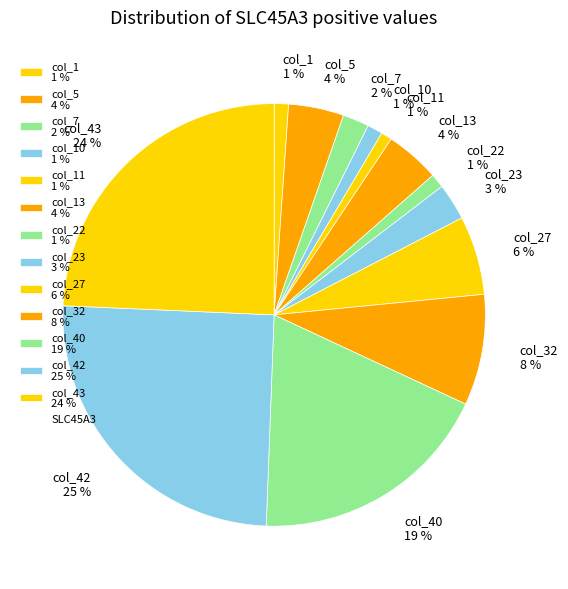

Is the sum of col_5 4 % and col_7 2 % greater than half?

No